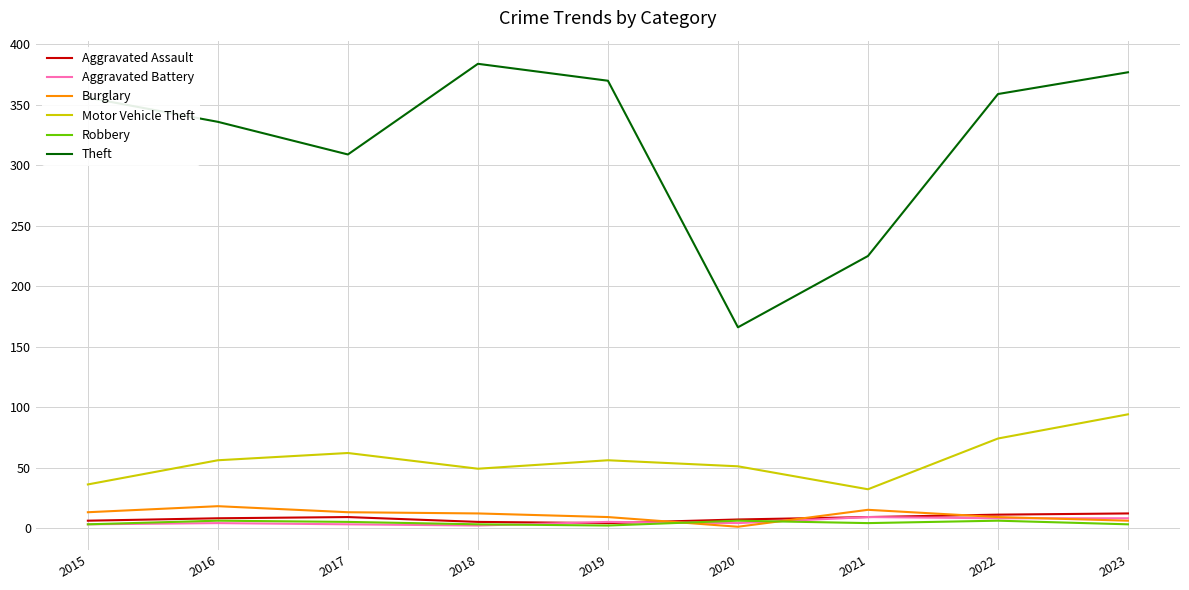

Which series changed the most between 2019 and 2020?

Theft